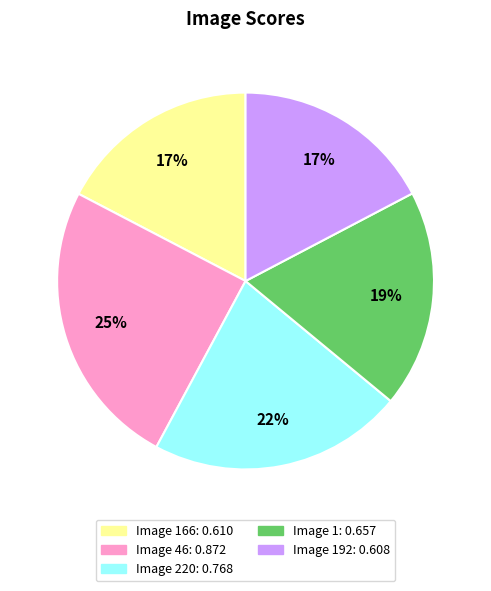

Is there any slice that represents more than half of the pie?

No